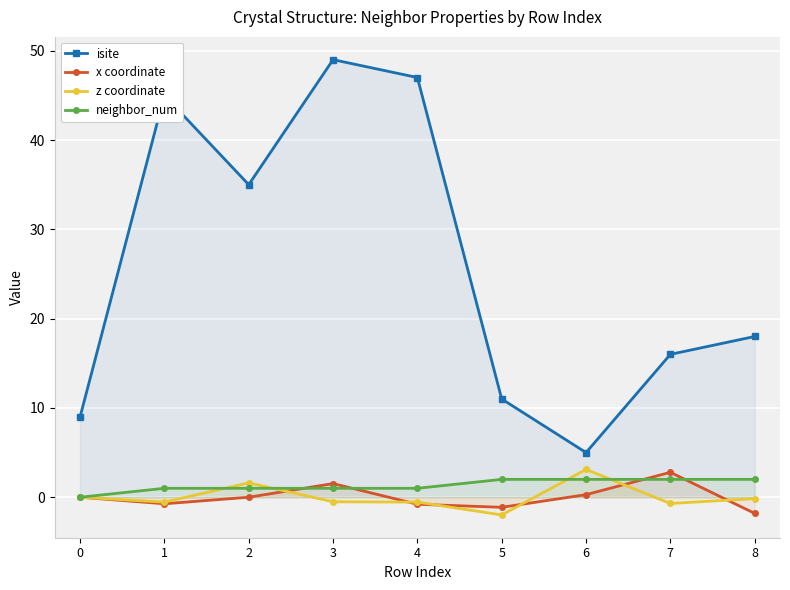

True or false: x coordinate and isite cross at least once.

False